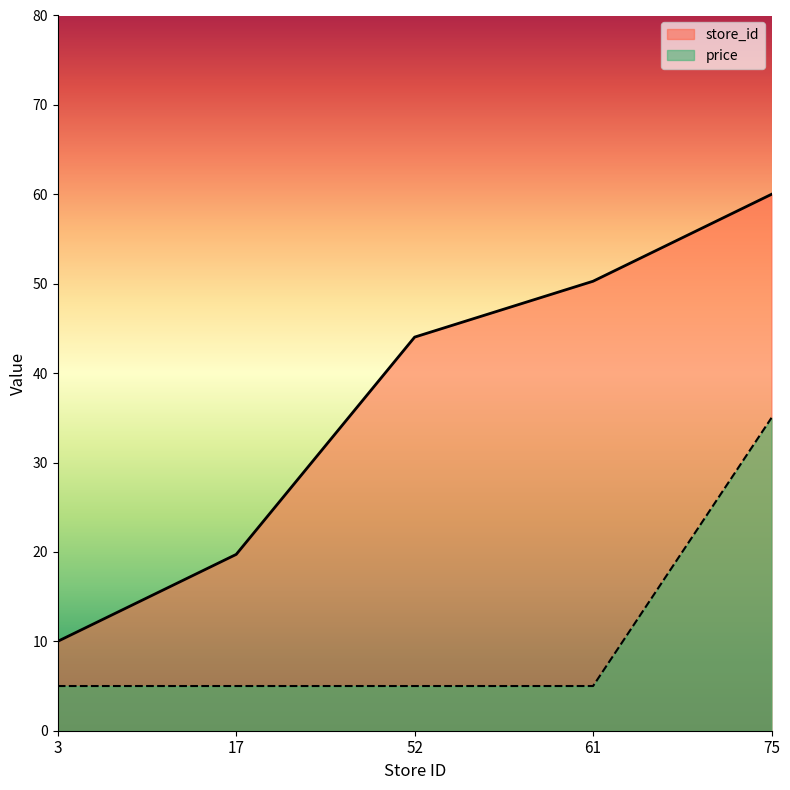

Rank the series at 61 from lowest to highest value.

price, store_id